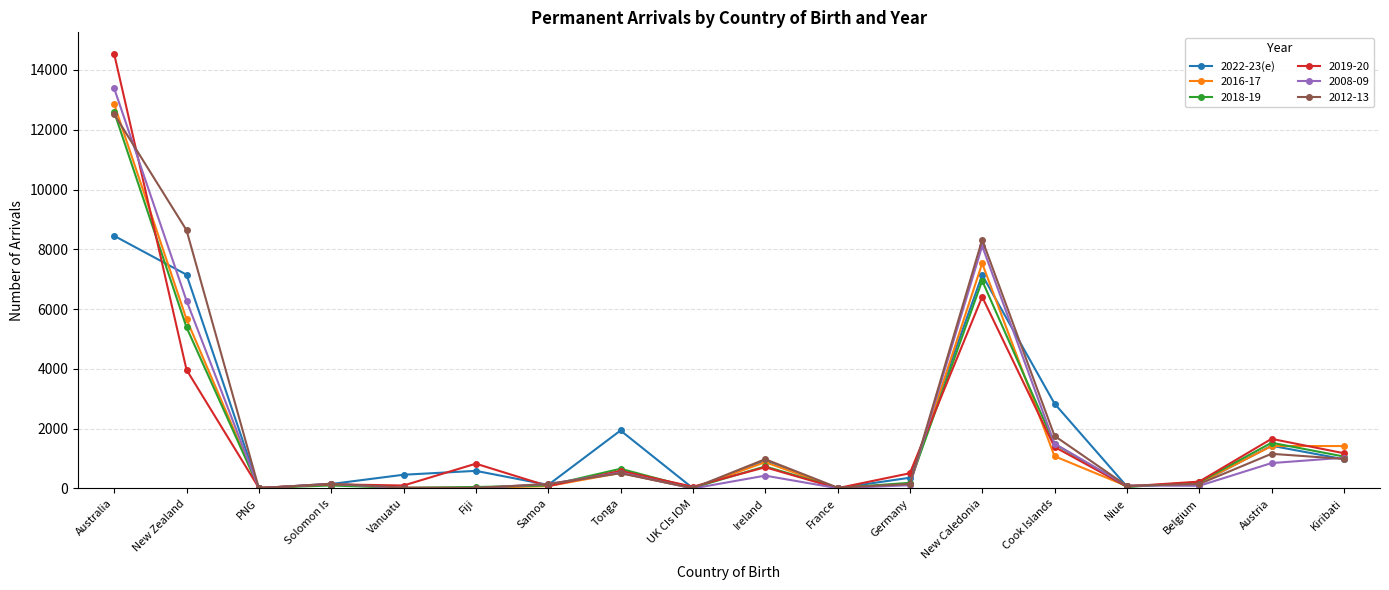

What is the label of the 8th point from the left?

Tonga